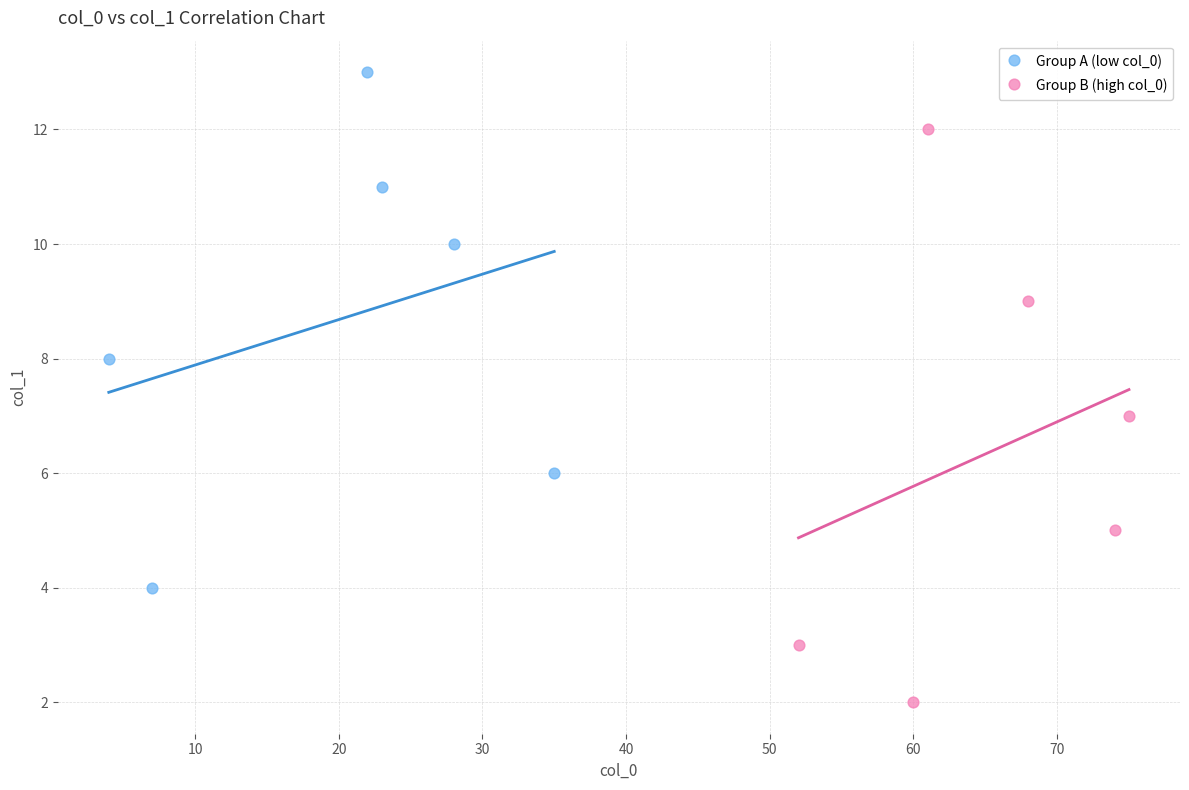

Which series has the widest spread of Y values?

Group B (high col_0)